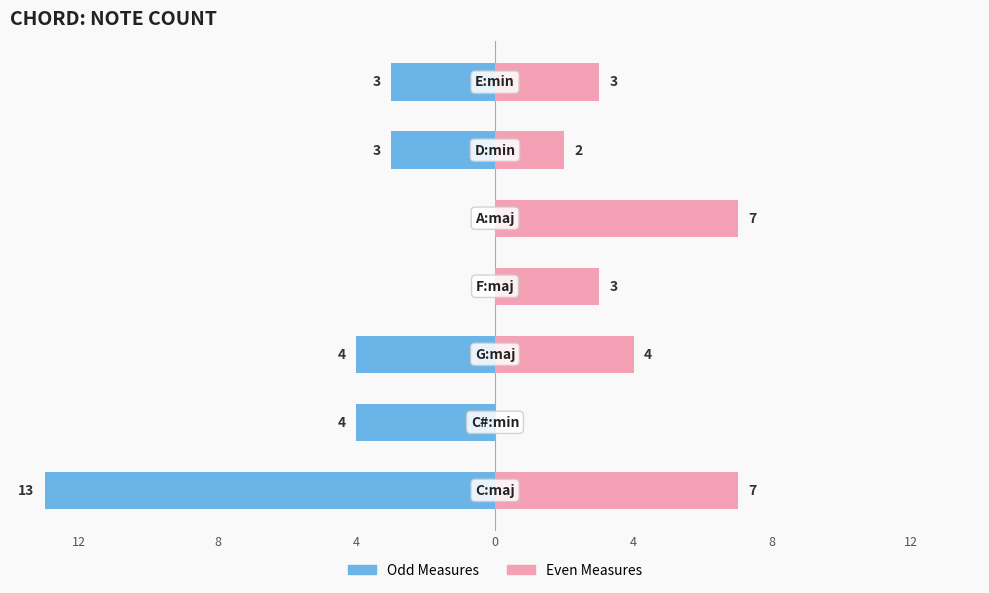

Are the bars horizontal?

Yes